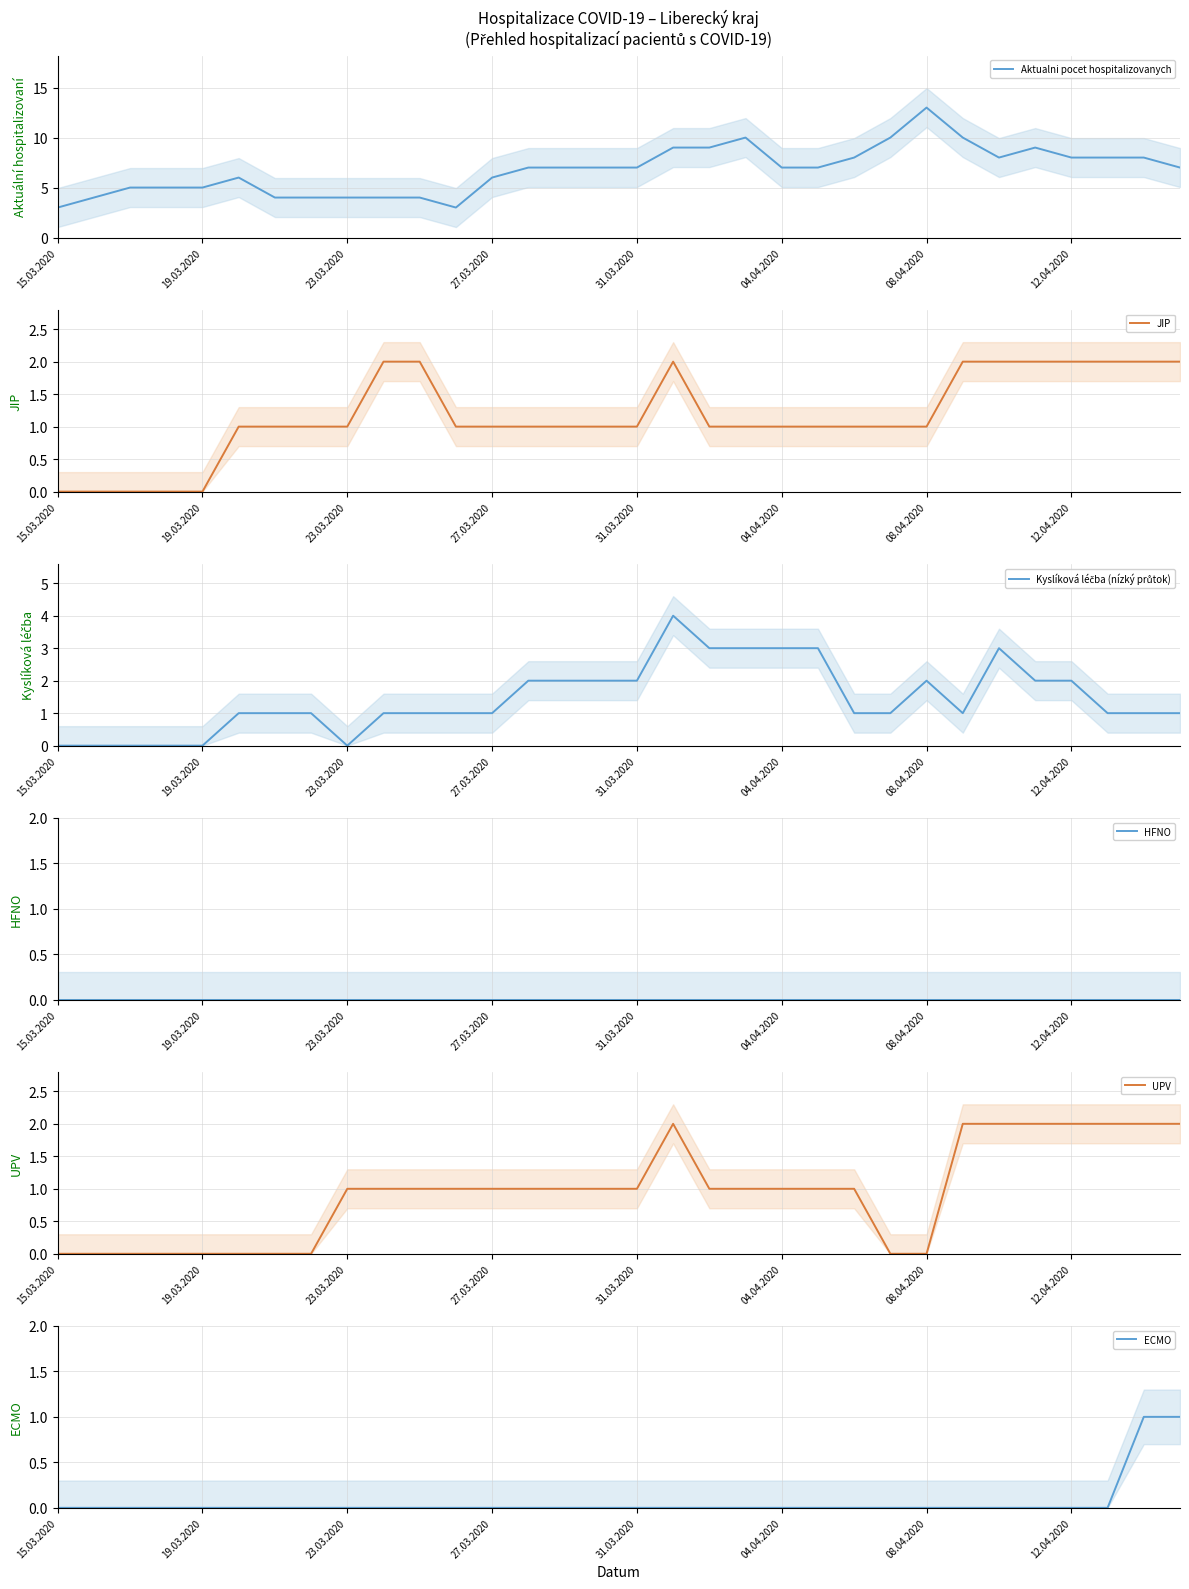

Which series changed the most between 18 and 23?

Kyslíková léčba (nízký průtok)